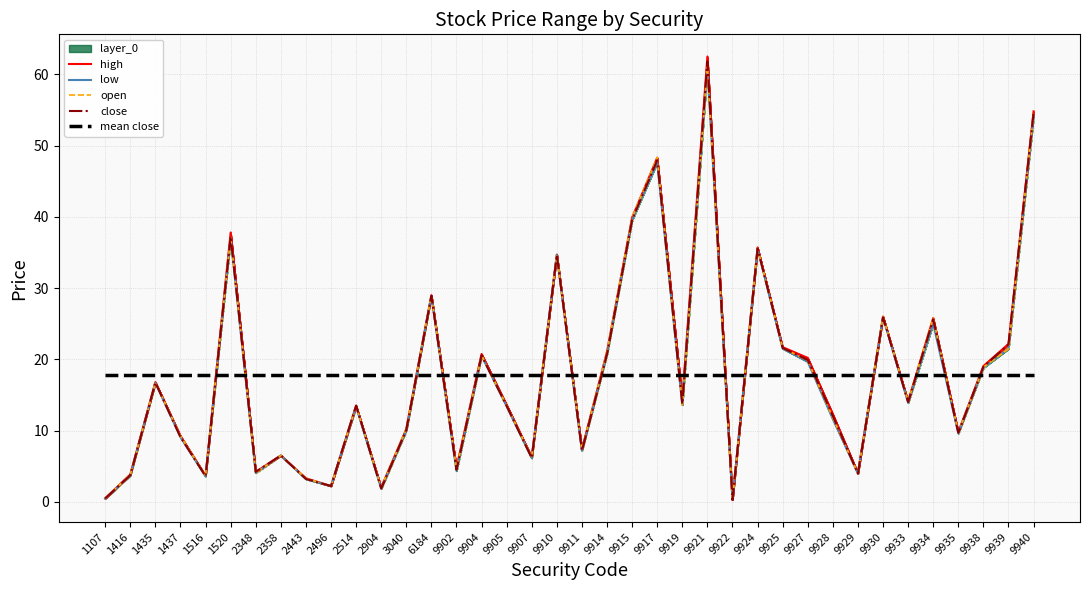

Where is the first local maximum for high?

1435